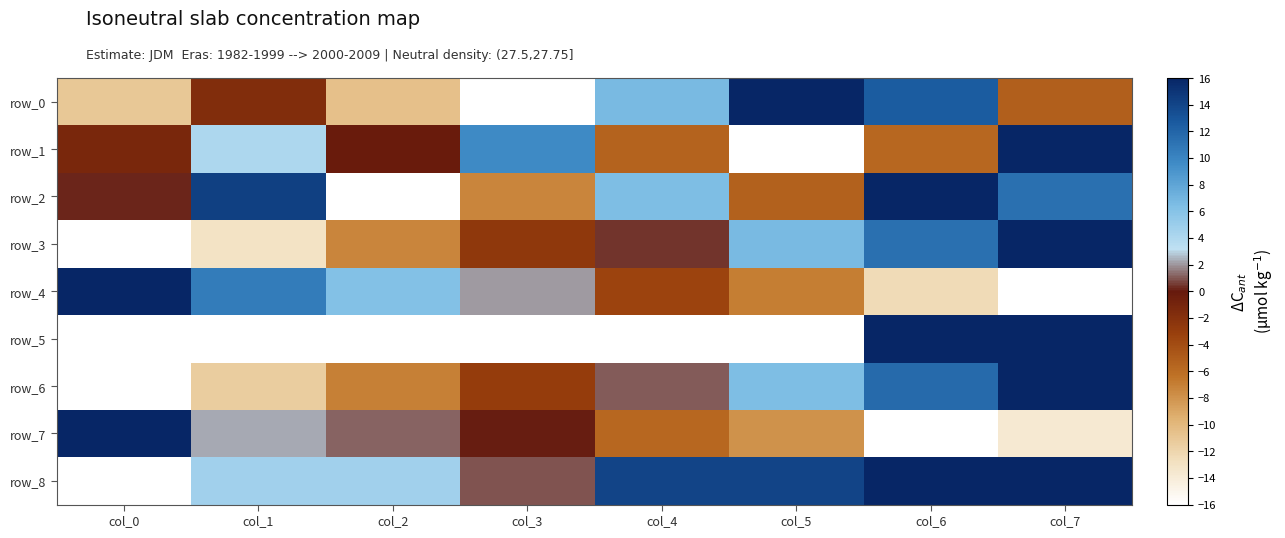

What is the difference between the highest and lowest values at col_6?

32.0